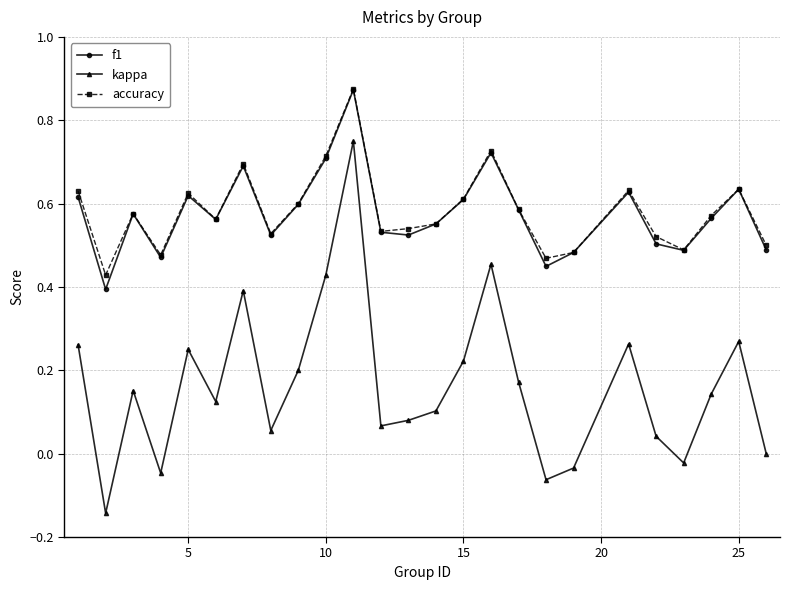

Which series has the largest range (max minus min)?

kappa